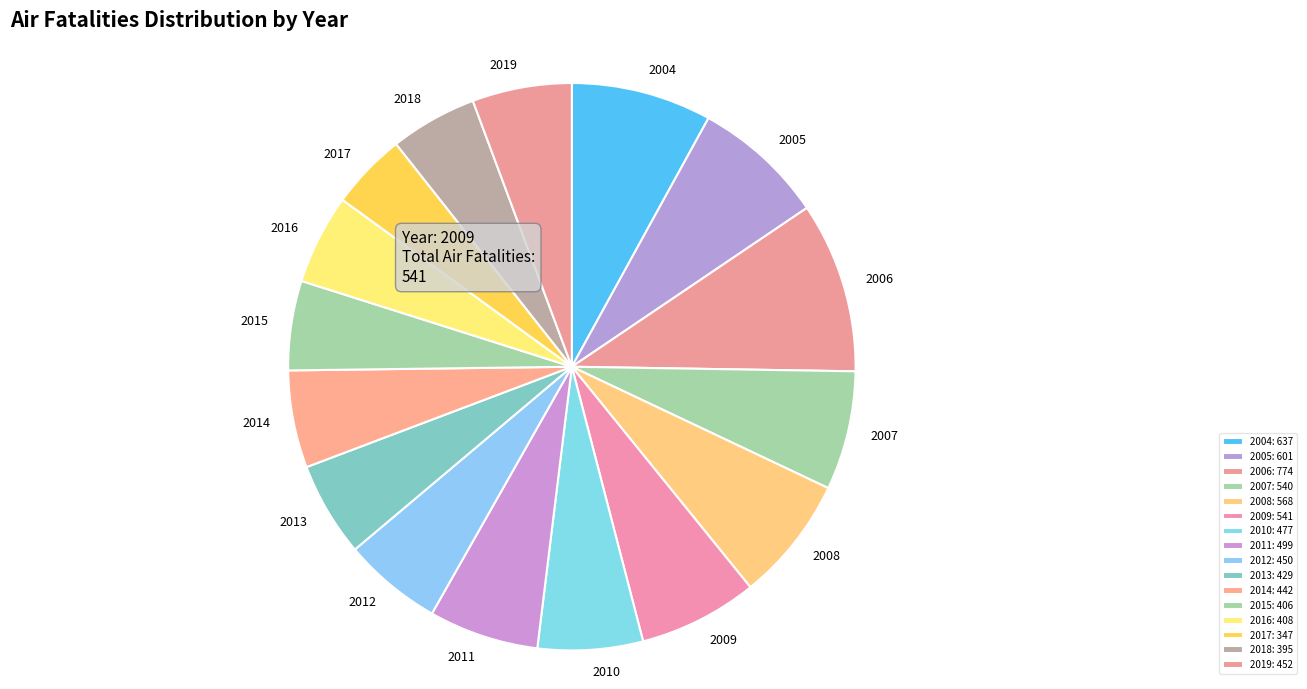

Between 2006 and 2018, which is larger?

2006